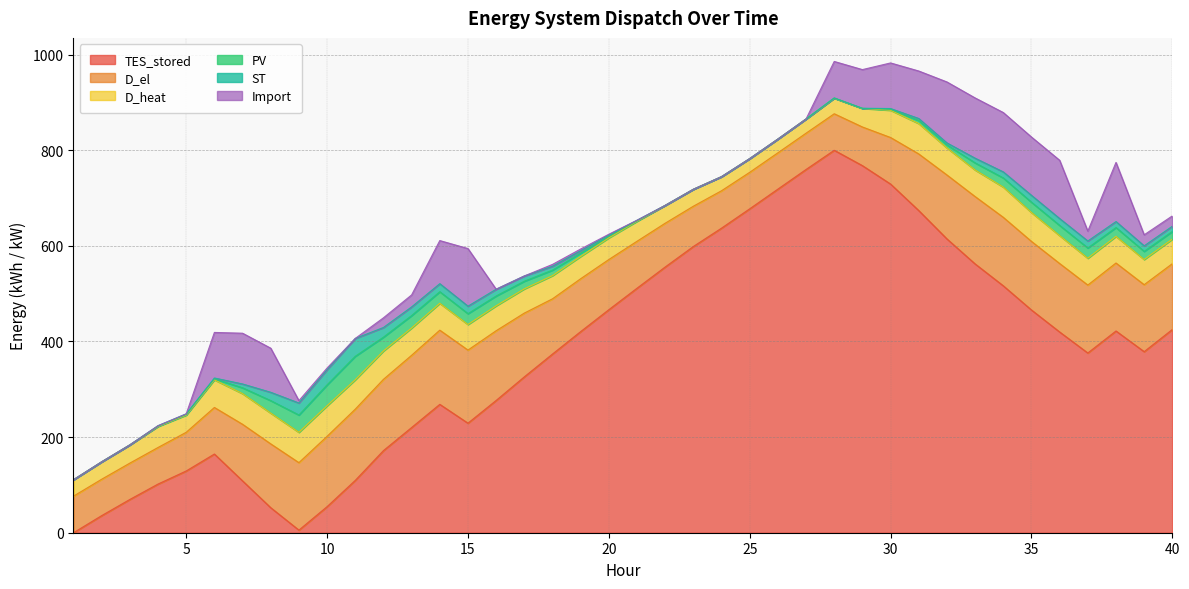

Reading right to left, transcribe all the data shown in this chart.

TES_stored: 40=425.1	39=378.7	38=422.0	37=375.9	36=419.9	35=465.9	34=516.5	33=562.3	32=614.6	31=673.9	30=729.3	29=767.9	28=800.0	27=759.9	26=718.7	25=677.5	24=637.1	23=598.7	22=555.8	21=511.4	20=466.5	19=420.7	18=373.7	17=326.0	16=276.7	15=229.1	14=268.5	13=220.1	12=171.7	11=109.5	10=54.5	9=5.4	8=52.3	7=108.4	6=164.6	5=129.2	4=101.8	3=69.6	2=35.8	1=0.0
D_el: 40=137.7	39=140.1	38=142.2	37=142.1	36=143.2	35=143.5	34=143.3	33=140.9	32=133.7	31=118.4	30=97.4	29=80.9	28=76.4	27=75.9	26=76.0	25=76.4	24=78.2	23=84.2	22=91.6	21=98.2	20=105.0	19=110.6	18=115.5	17=133.4	16=145.8	15=152.9	14=155.2	13=151.1	12=149.1	11=149.0	10=147.1	9=141.1	8=133.5	7=118.4	6=97.4	5=80.9	4=76.5	3=76.0	2=76.1	1=76.5
D_heat: 40=51.4	39=52.7	38=55.7	37=56.1	36=58.3	35=60.4	34=63.3	33=55.6	32=56.6	31=63.6	30=57.1	29=38.9	28=32.6	27=29.7	26=28.7	25=28.6	24=29.4	23=35.4	22=37.3	21=41.8	20=45.3	19=46.7	18=48.5	17=50.7	16=52.2	15=53.5	14=56.2	13=57.1	12=59.4	11=61.5	10=63.9	9=63.4	8=64.3	7=64.1	6=57.9	5=35.9	4=44.0	3=38.1	2=36.4	1=34.3
PV: 40=16.1	39=17.1	38=18.5	37=21.5	36=21.3	35=21.5	34=19.1	33=14.9	32=6.2	31=6.3	30=1.9	29=0.0	28=0.1	27=0.0	26=0.0	25=0.0	24=0.0	23=0.0	22=0.0	21=1.1	20=3.4	19=6.9	18=11.6	17=16.0	16=20.6	15=22.7	14=24.3	13=26.0	12=28.9	11=49.2	10=43.8	9=36.2	8=26.2	7=12.2	6=2.1	5=1.4	4=0.7	3=0.0	2=0.0	1=0.0
ST: 40=10.9	39=11.5	38=12.5	37=14.6	36=14.4	35=14.4	34=12.7	33=9.8	32=4.3	31=4.3	30=1.6	29=0.3	28=0.5	27=0.0	26=0.0	25=0.0	24=0.0	23=0.0	22=0.0	21=1.1	20=2.6	19=4.9	18=7.9	17=10.9	16=14.1	15=15.7	14=16.8	13=18.1	12=20.2	11=37.2	10=31.8	9=25.1	8=17.4	7=8.0	6=1.7	5=1.2	4=0.8	3=0.0	2=0.0	1=0.0
Import: 40=21.6	39=23.1	38=123.7	37=20.6	36=121.9	35=122.0	34=124.2	33=126.0	32=127.5	31=99.3	30=95.4	29=80.9	28=76.2	27=0.0	26=0.0	25=0.0	24=0.0	23=0.0	22=0.0	21=0.0	20=1.6	19=3.7	18=4.0	17=0.0	16=0.0	15=120.5	14=90.2	13=25.1	12=20.2	11=0.0	10=3.4	9=4.9	8=92.2	7=106.2	6=95.3	5=0.0	4=0.0	3=0.0	2=0.0	1=0.0